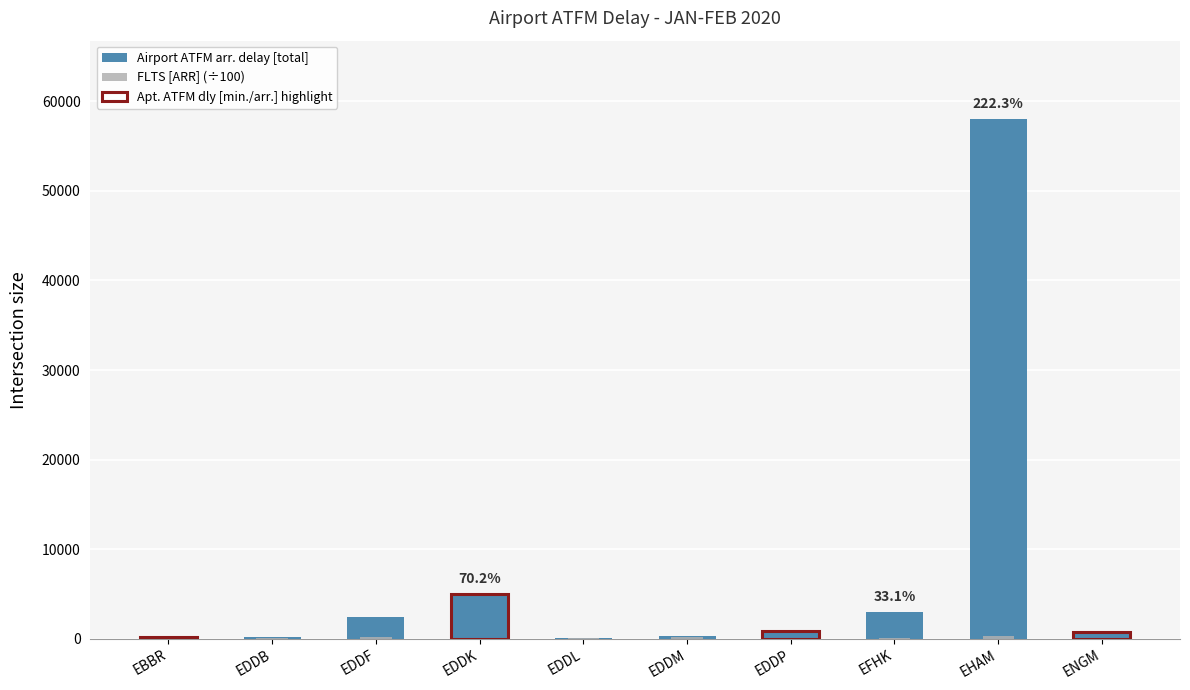

Reading left to right, transcribe all the data shown in this chart.

FLTS [ARR]: EBBR=99.3	EDDB=95.0	EDDF=234.6	EDDK=70.6	EDDL=67.7	EDDM=156.3	EDDP=57.6	EFHK=90.5	EHAM=261.2	ENGM=112.3
Airport ATFM arr. delay [total]: EBBR=143.0	EDDB=208.0	EDDF=2376.0	EDDK=4961.0	EDDL=90.0	EDDM=342.0	EDDP=844.0	EFHK=2997.0	EHAM=58067.0	ENGM=720.0